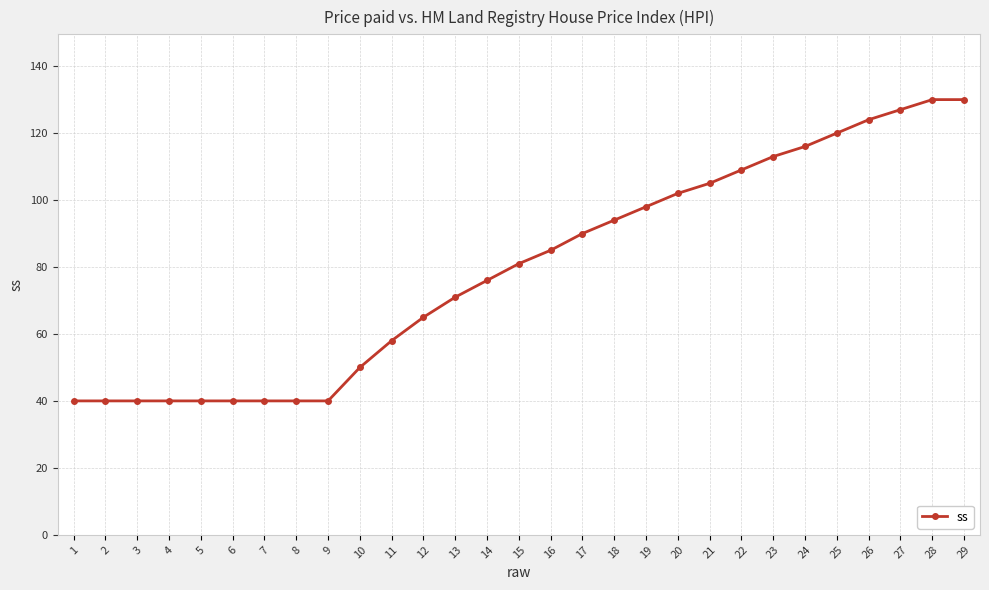

Approximately how many times larger is the value at 4 compared to 9?

1.0